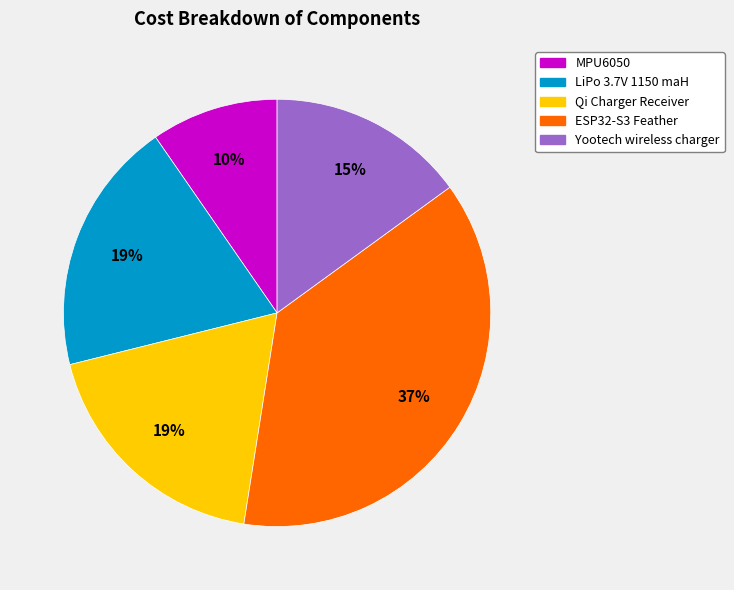

To the nearest percent, what portion does ESP32-S3 Feather represent?

37%